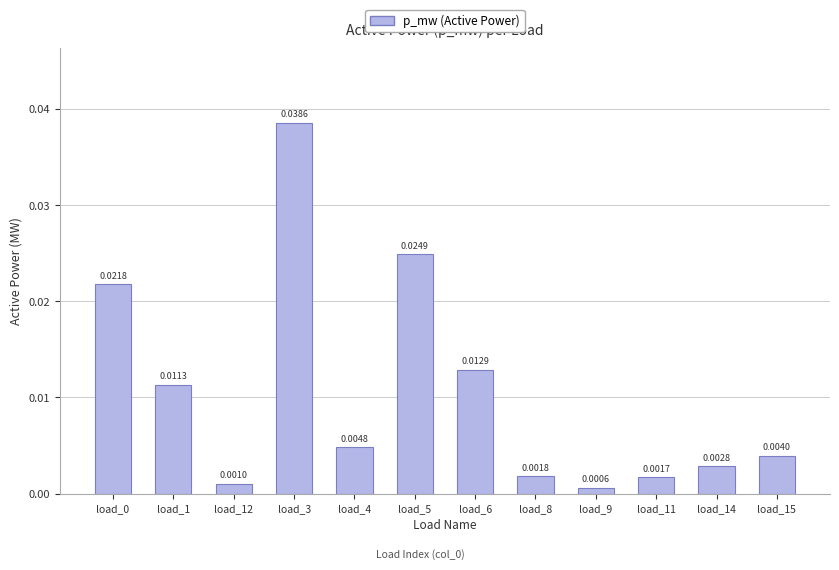

At which category does the chart reach its minimum across all series?

load_9